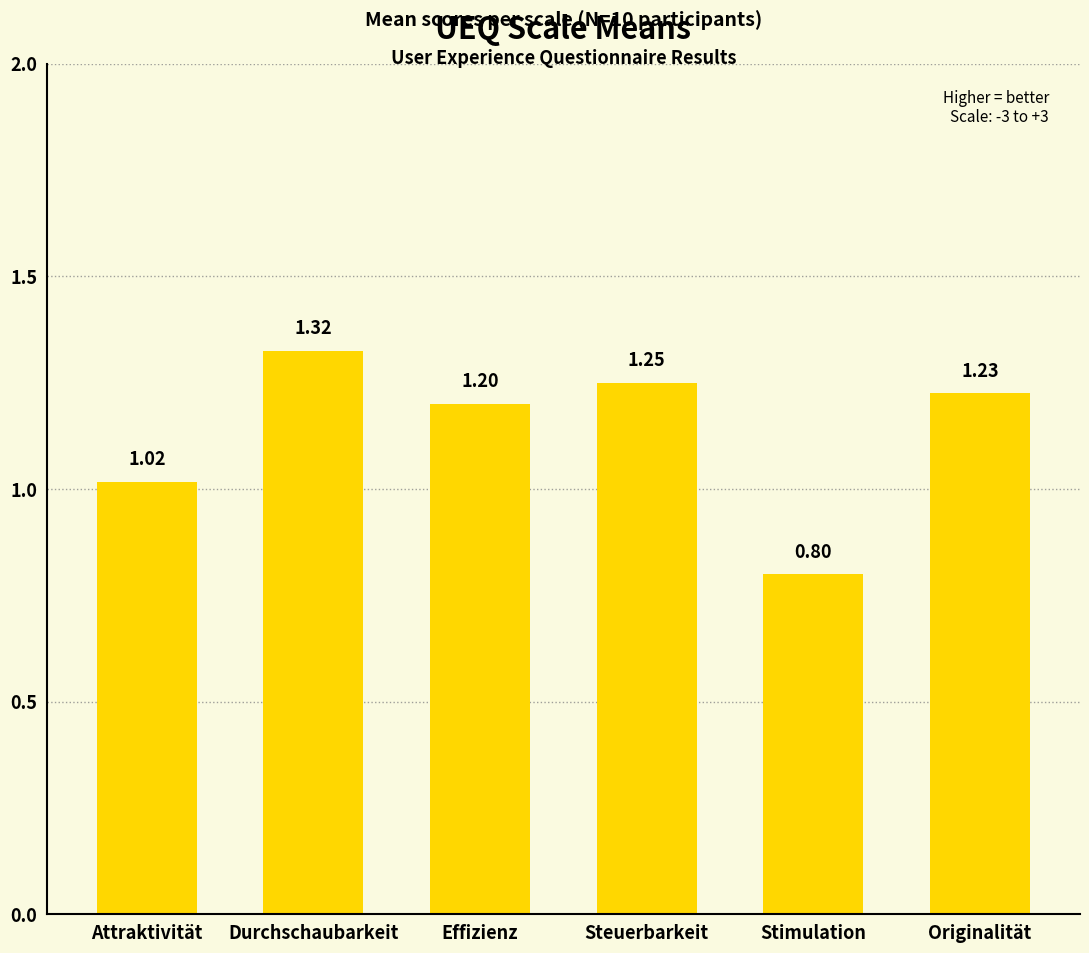

Rank the categories by value from highest to lowest.

Durchschaubarkeit, Steuerbarkeit, Originalität, Effizienz, Attraktivität, Stimulation